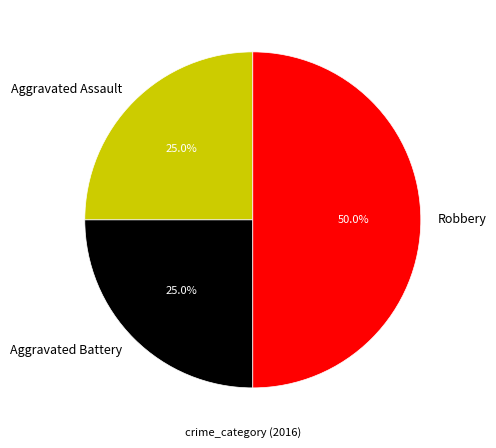

How many segments does this pie chart have?

3